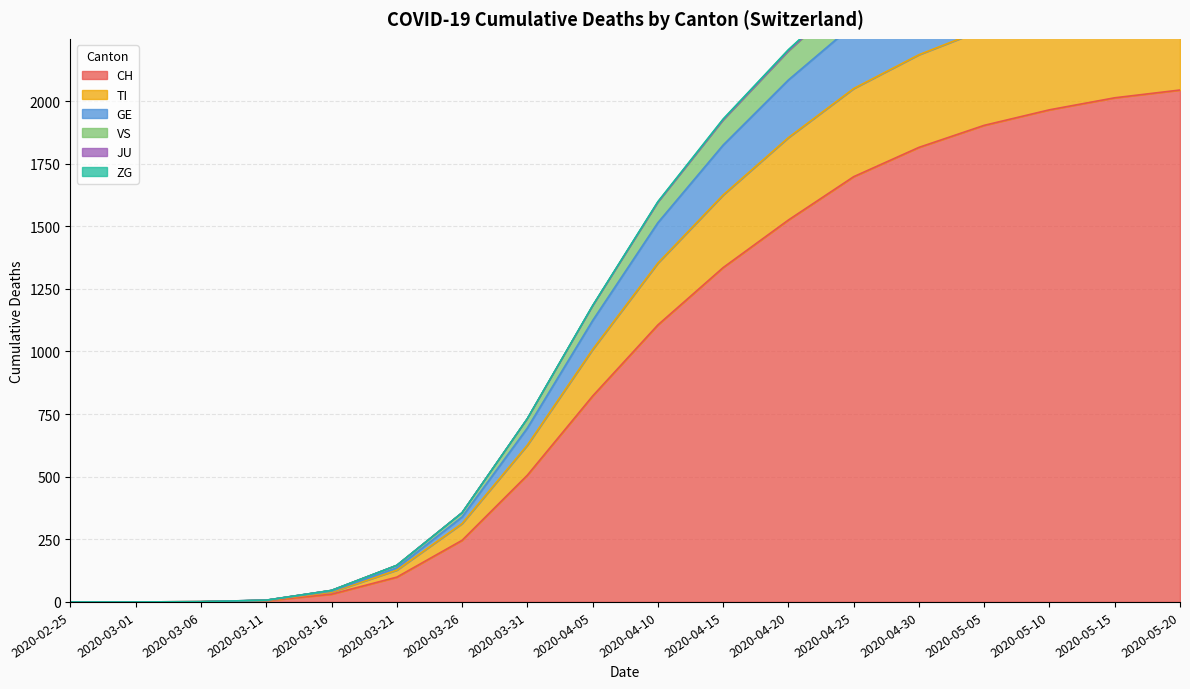

At which label is CH closest to 1022?

2020-04-10